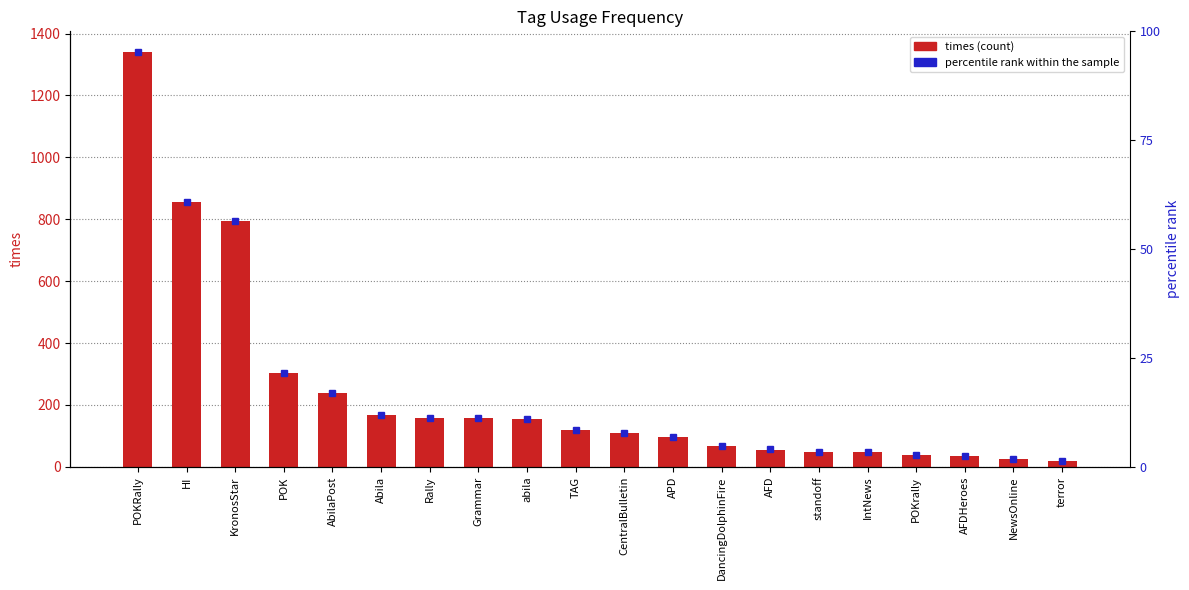

Reading left to right, extract all data points from this chart.

times: 1340	855	794	303	239	167	158	157	155	119	108	98	69	56	49	47	38	36	24	20
percentile rank within the sample: 0	0	0	0	0	0	0	0	0	0	0	0	0	0	0	0	0	0	0	0